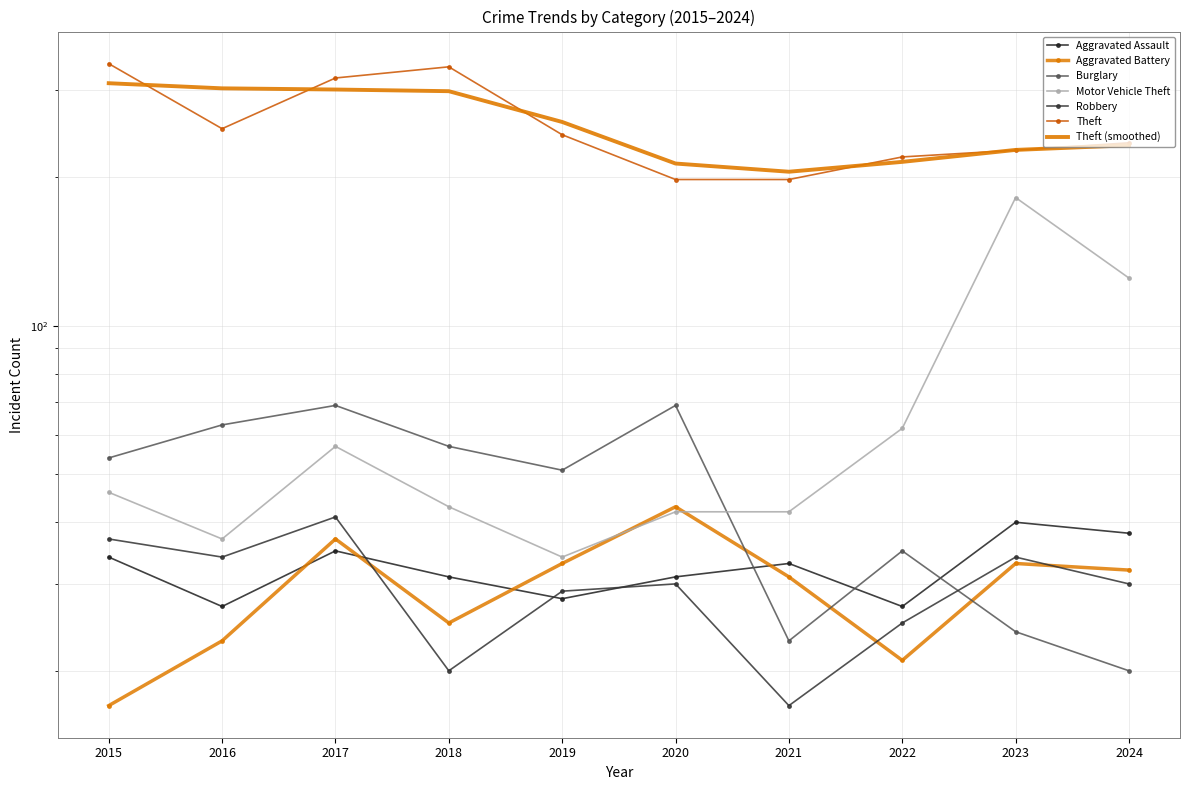

List the labels in order of Aggravated Battery value, smallest first.

2015, 2022, 2016, 2018, 2021, 2024, 2019, 2023, 2017, 2020